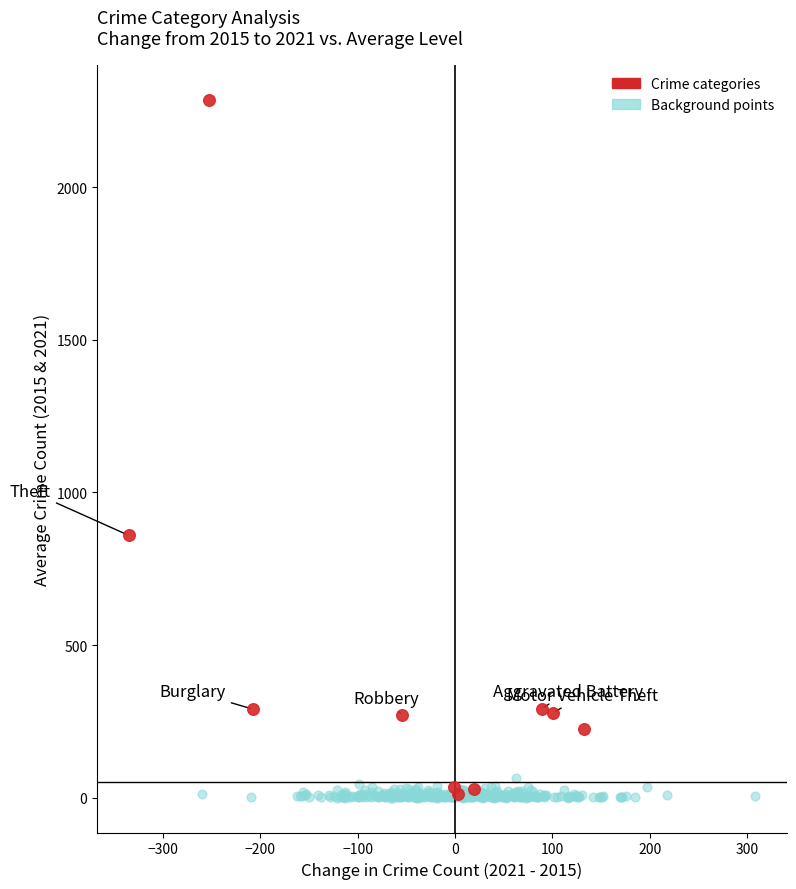

Which series has the widest spread of Y values?

Crime categories